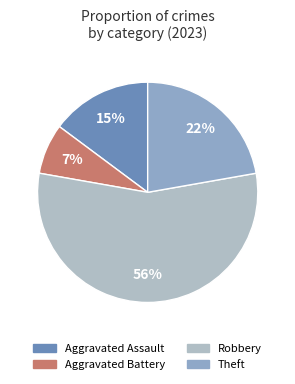

How many slices are in this pie chart?

4